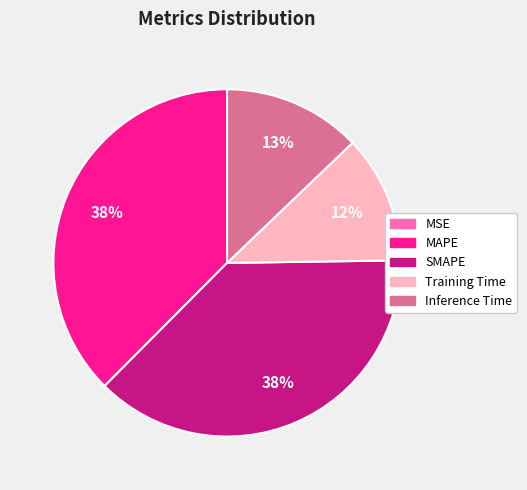

To the nearest percent, what percentage of the pie is Training Time?

12%